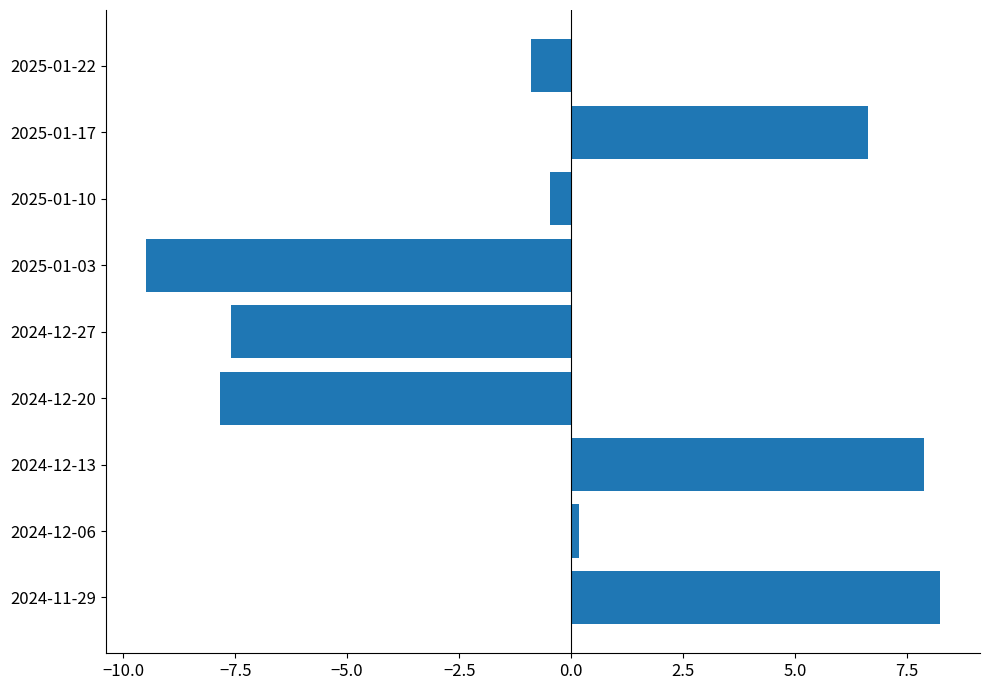

Where is the data nearest to the value 0?

2024-12-06